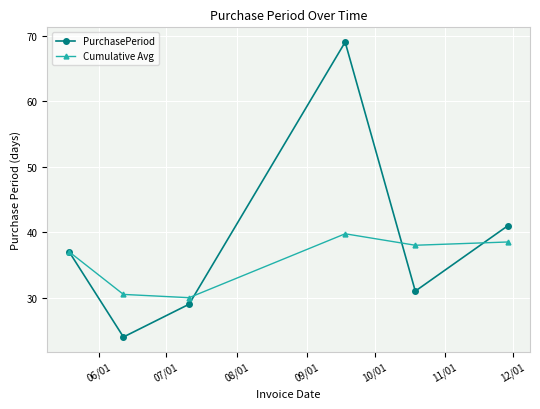

What is the value of the PurchasePeriod point at the 4th from the left?

69.0